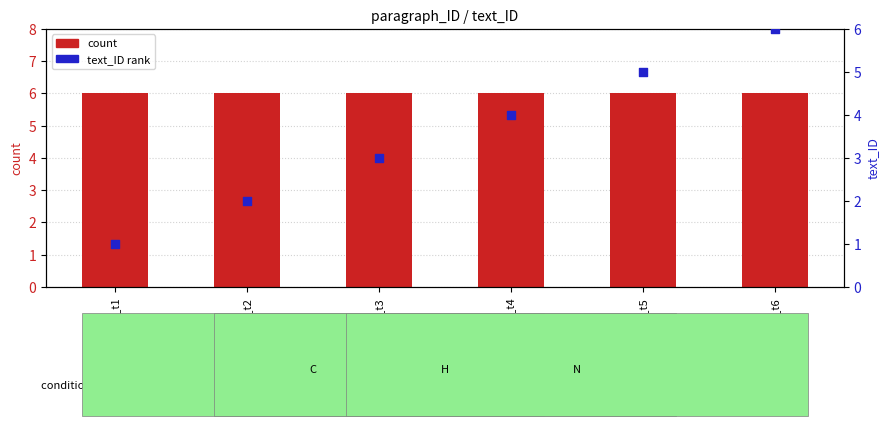

What is the total value across all series at N_t6?

12